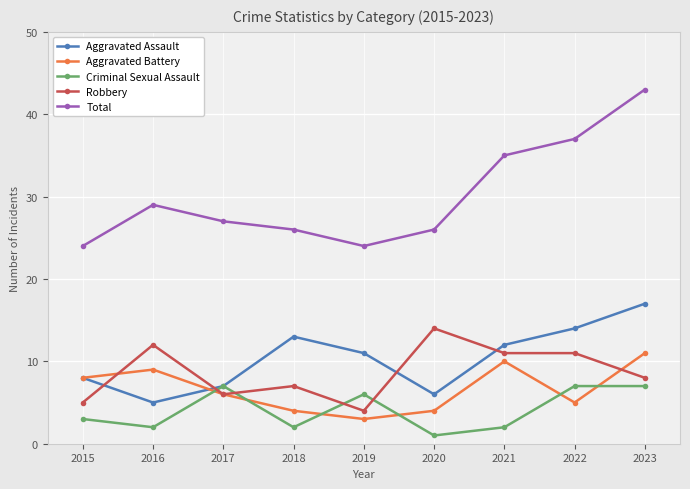

Is it true that Aggravated Assault equals 10 at 2020?

False